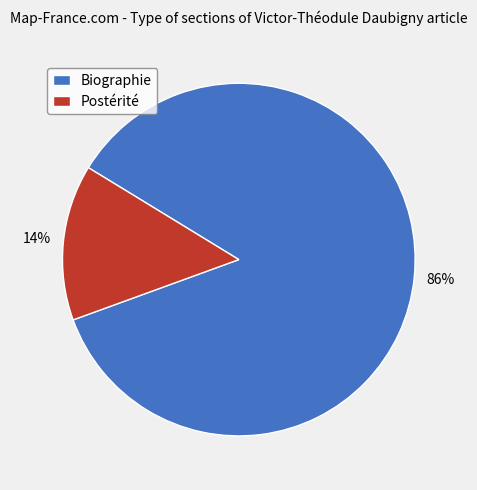

Do Biographie and Postérité together represent more than half of the pie?

Yes